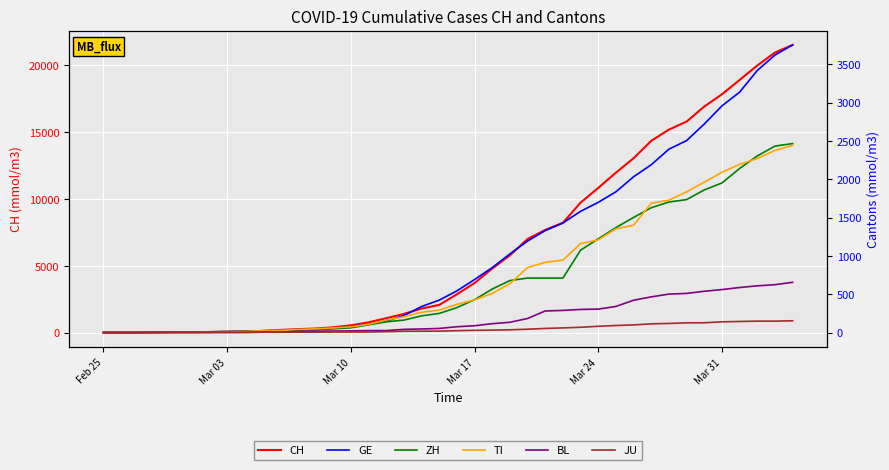

How many lines are shown in the chart?

6